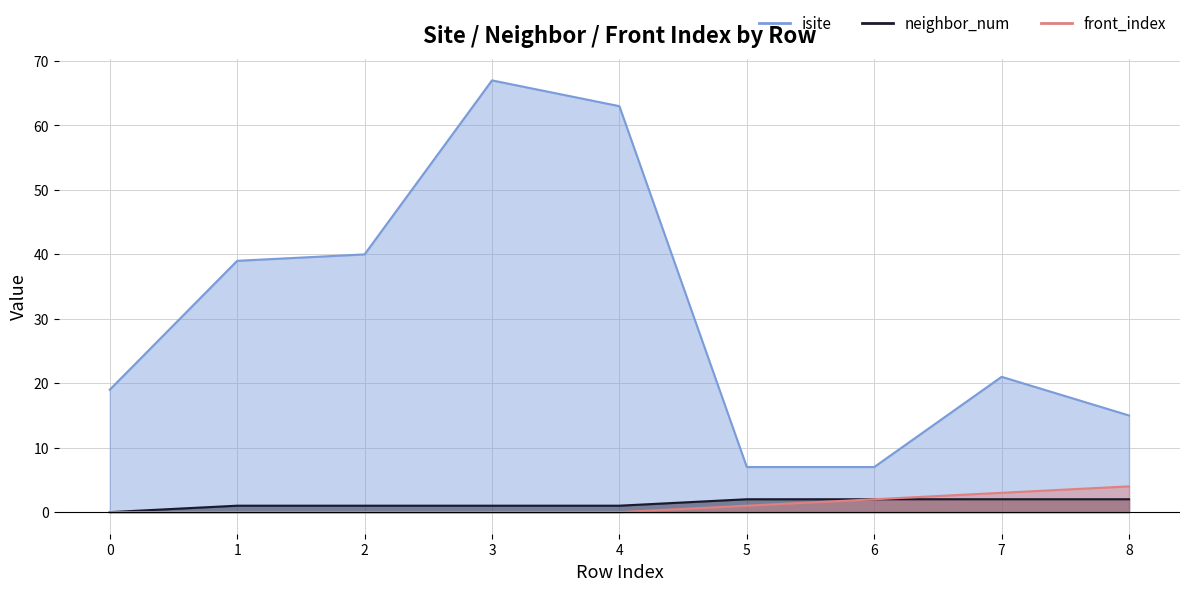

What is the sum of all front_index values?

10